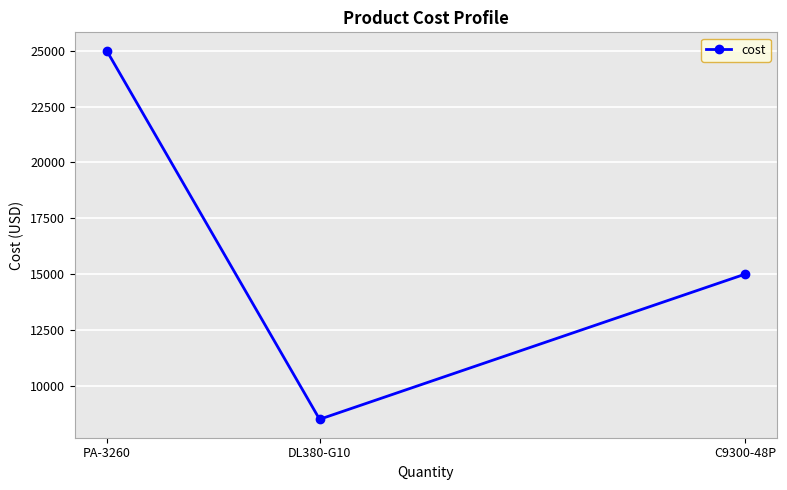

What is the minimum value shown in the chart?

8500